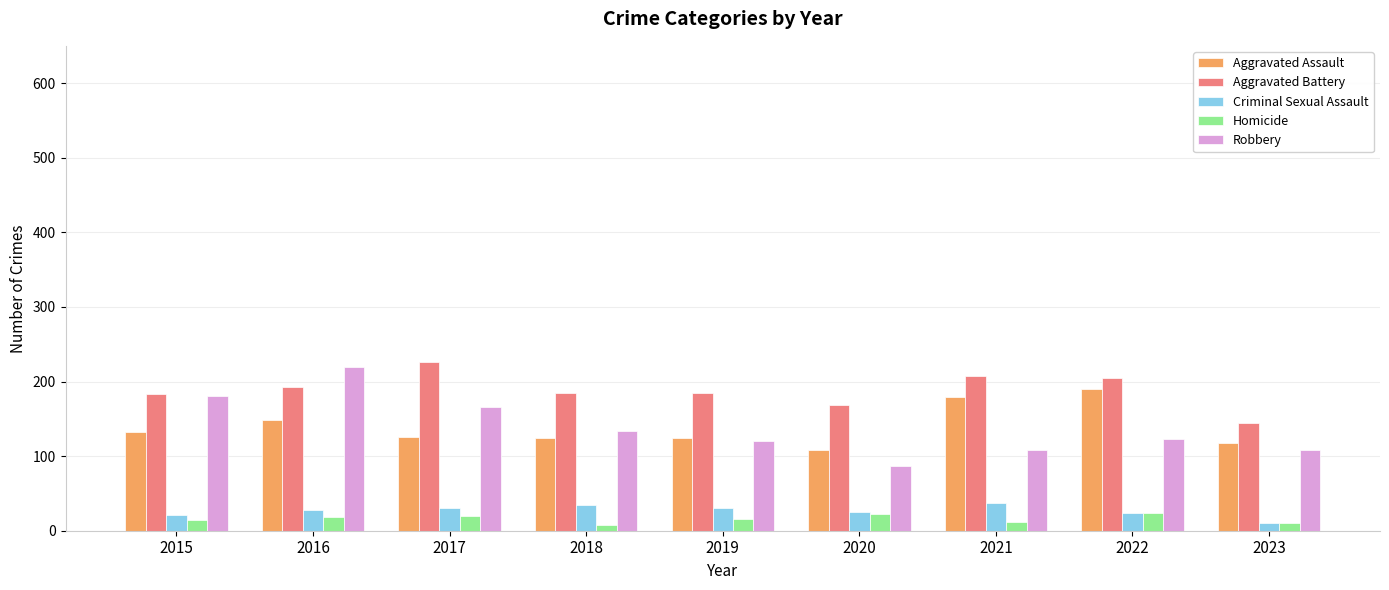

At which category is the sum across all series the highest?

2016